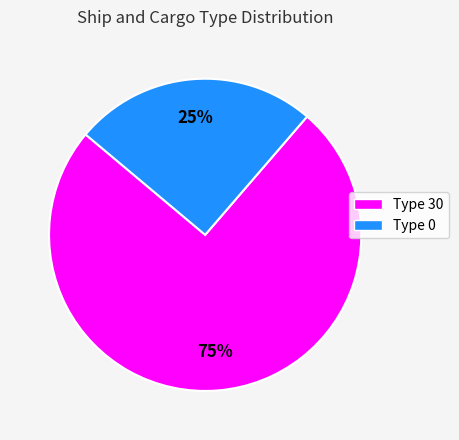

To the nearest percent, what is the average slice percentage?

50%